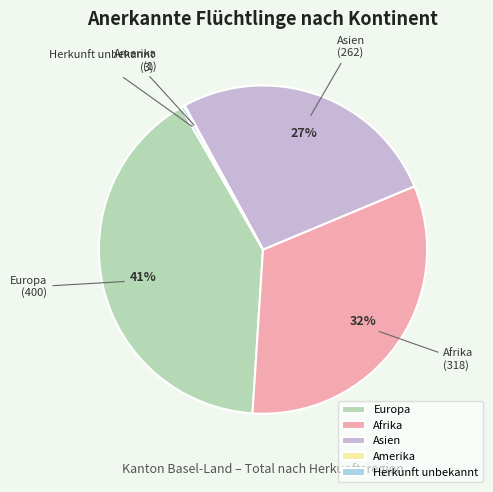

The Asien slice represents 27% of the pie. True or false?

True